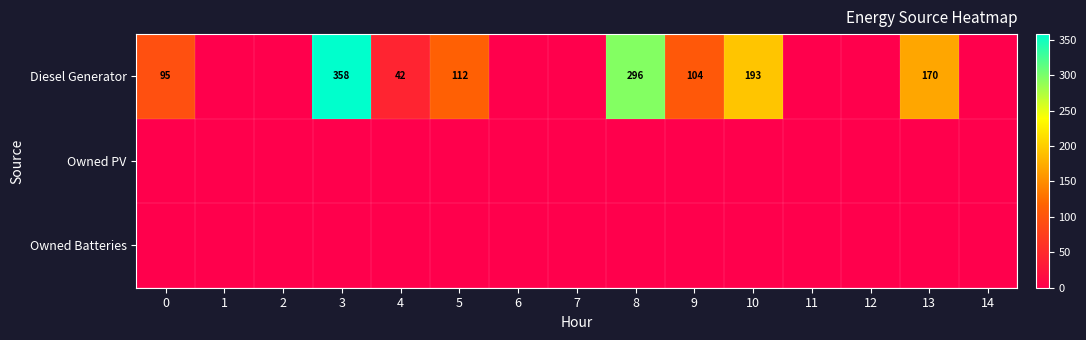

At which category is the sum across all series the highest?

3